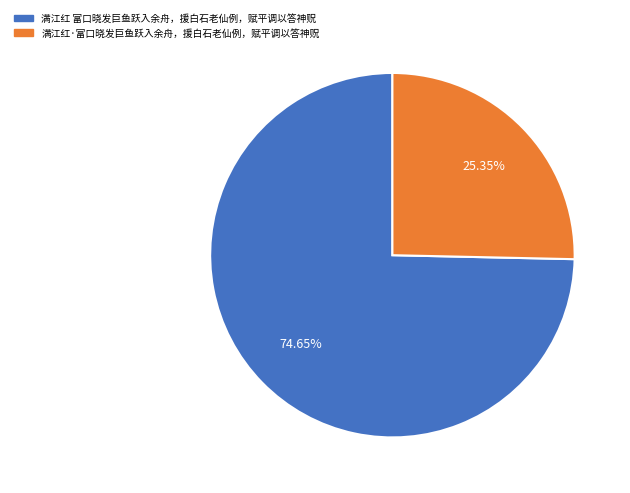

Which slice is the smallest?

满江红·富口晓发巨鱼跃入余舟，援白石老仙例，赋平调以答神贶